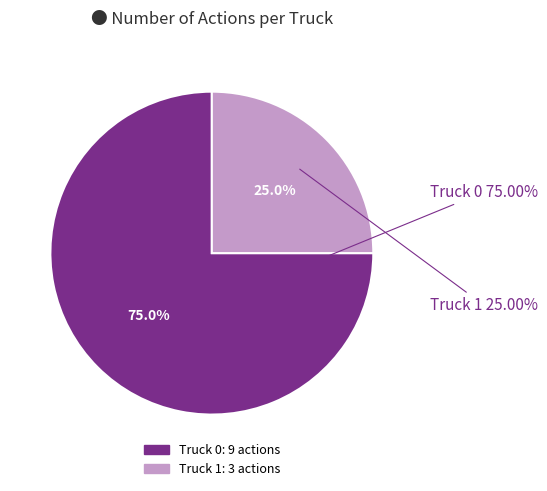

What percentage do Truck 0 and Truck 1 together represent?

100.0%